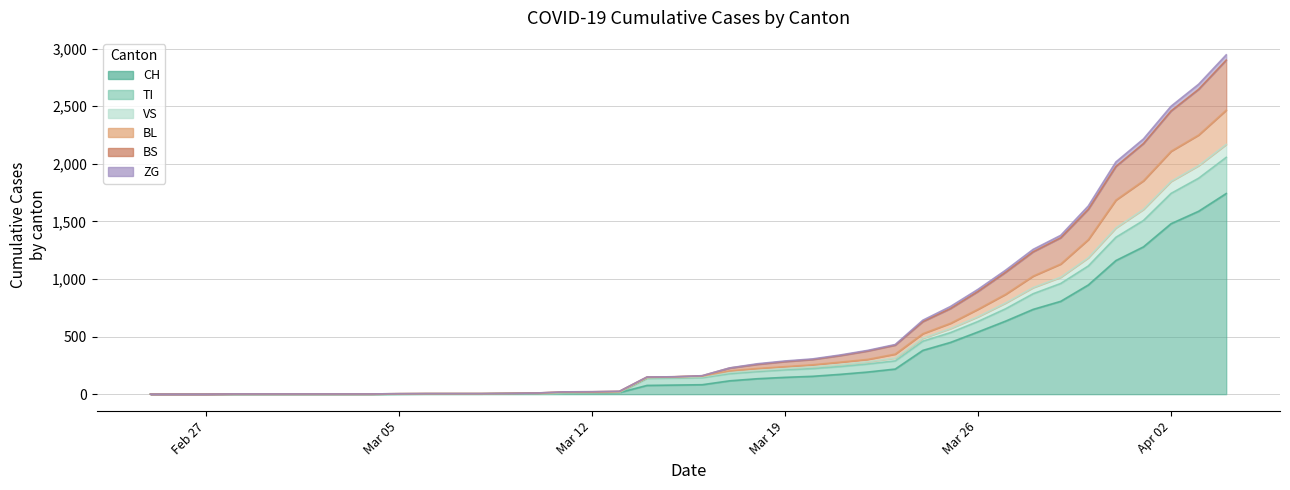

What are all the series names shown in the legend?

CH, TI, VS, BL, BS, ZG